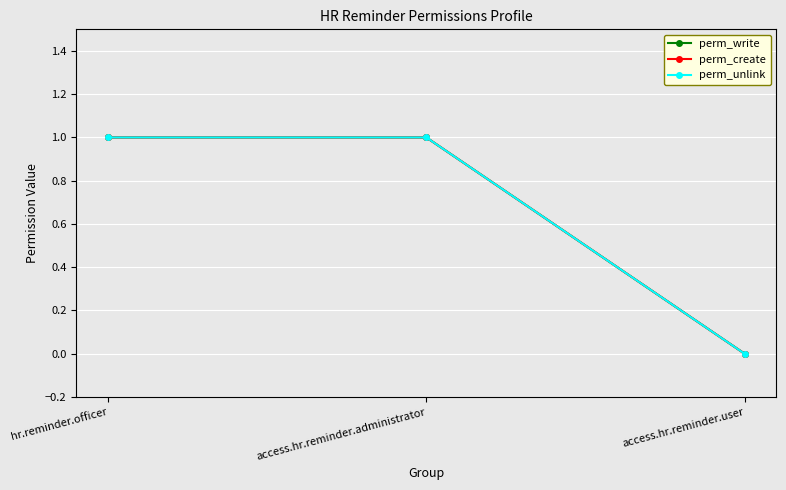

Is this an area chart (filled region under the line)?

No